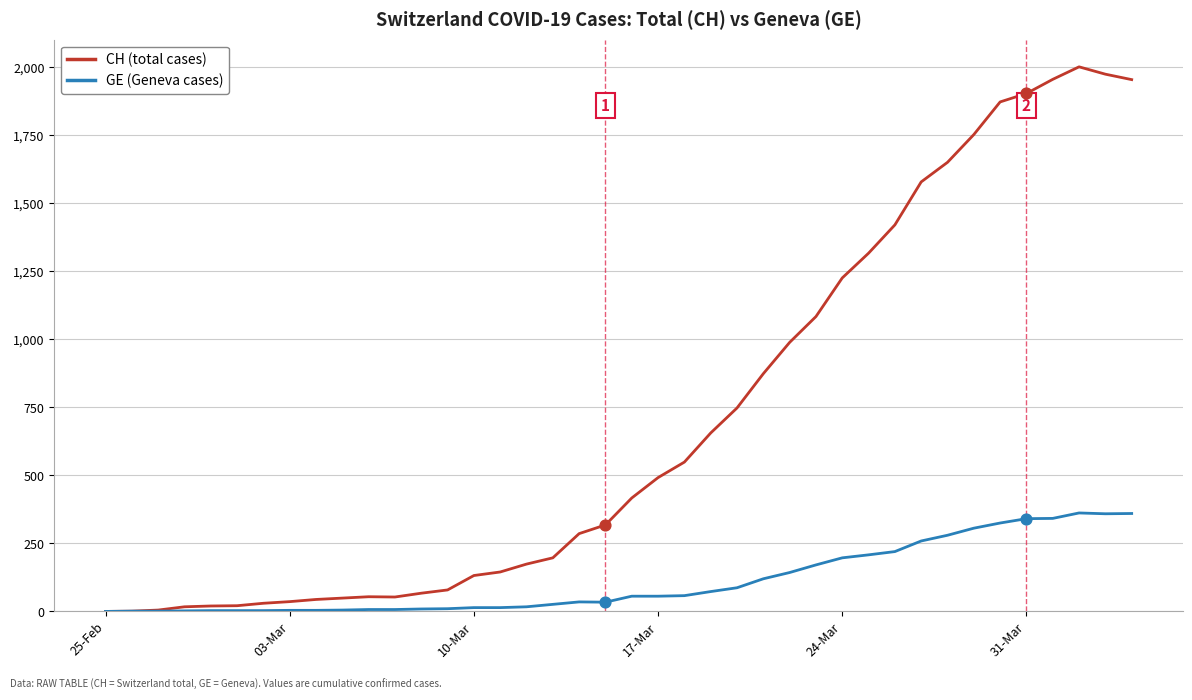

Which series has the largest range (max minus min)?

CH (total cases)